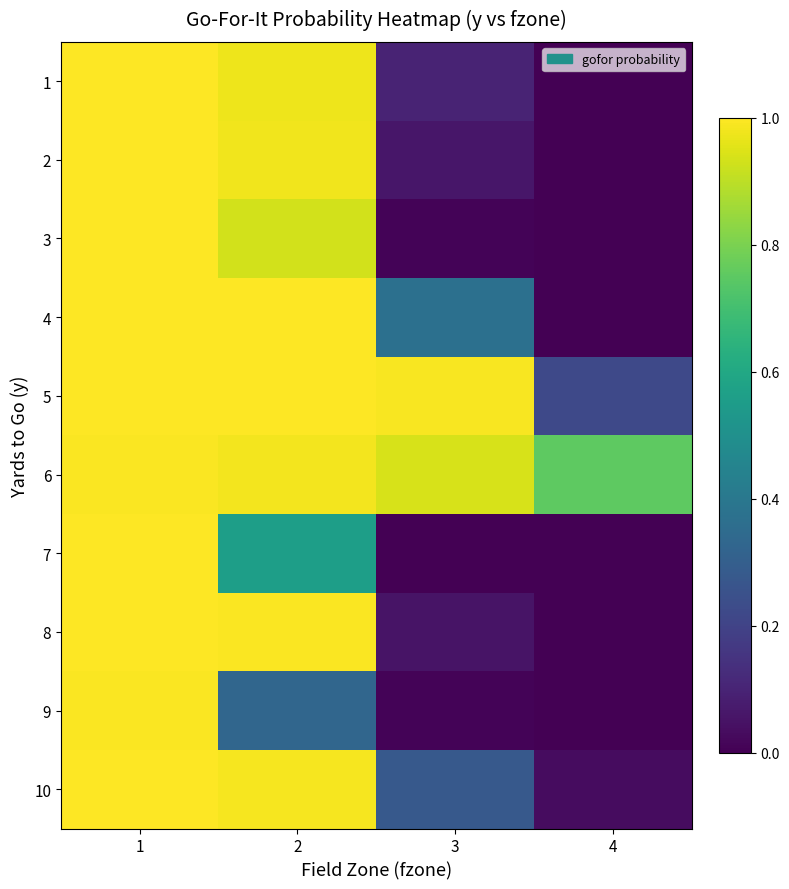

Which series has the largest total across all categories?

6